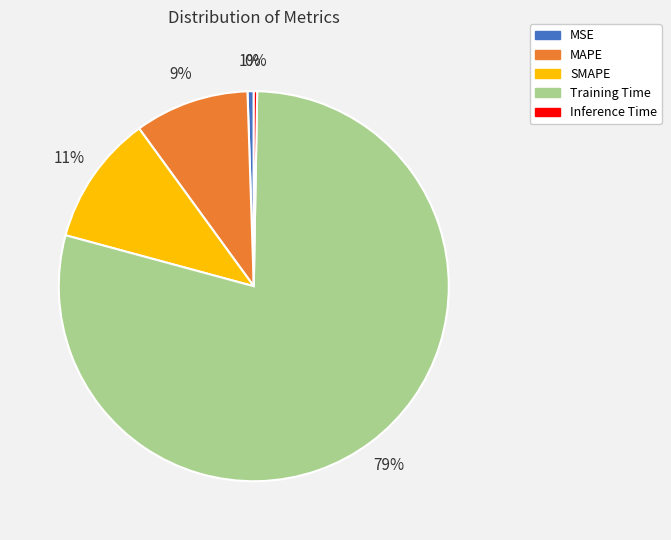

Do MSE and SMAPE together represent more than half of the pie?

No